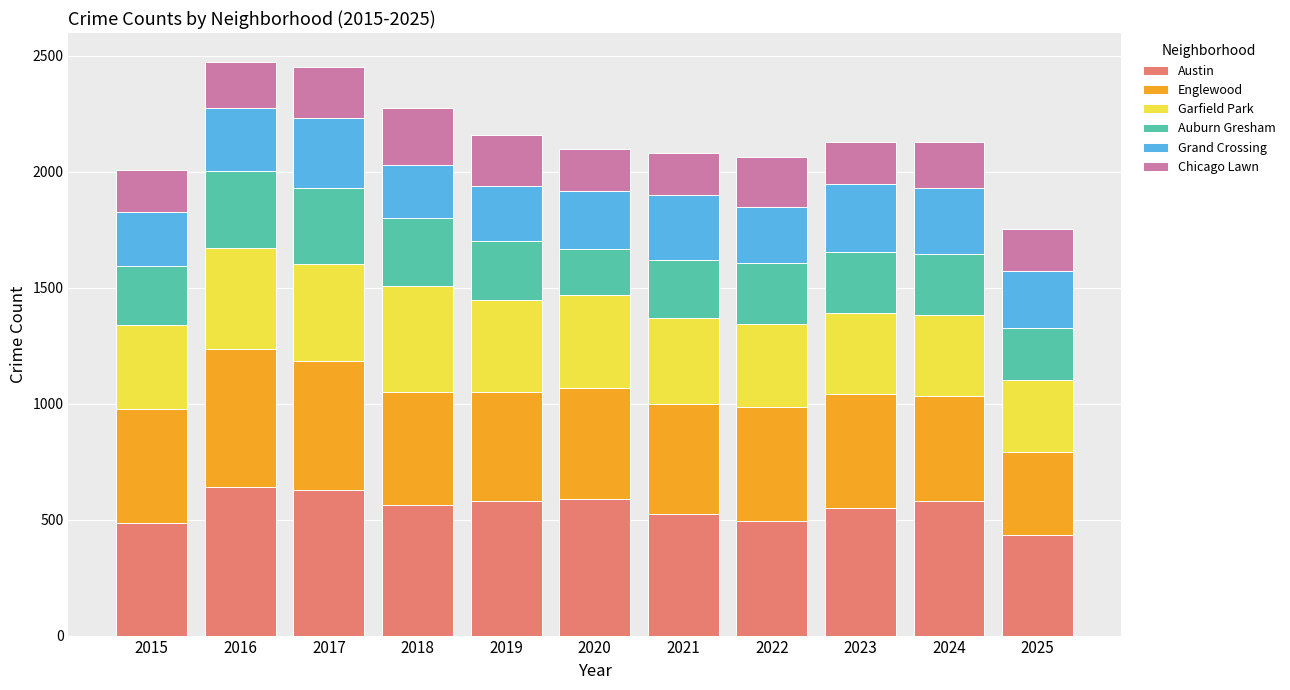

What is the minimum value for Austin?

433